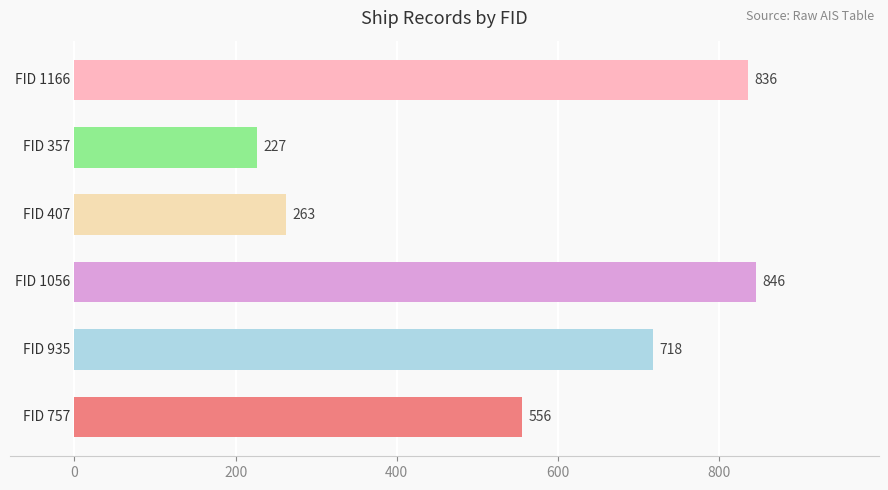

What is the maximum value shown in the chart?

846